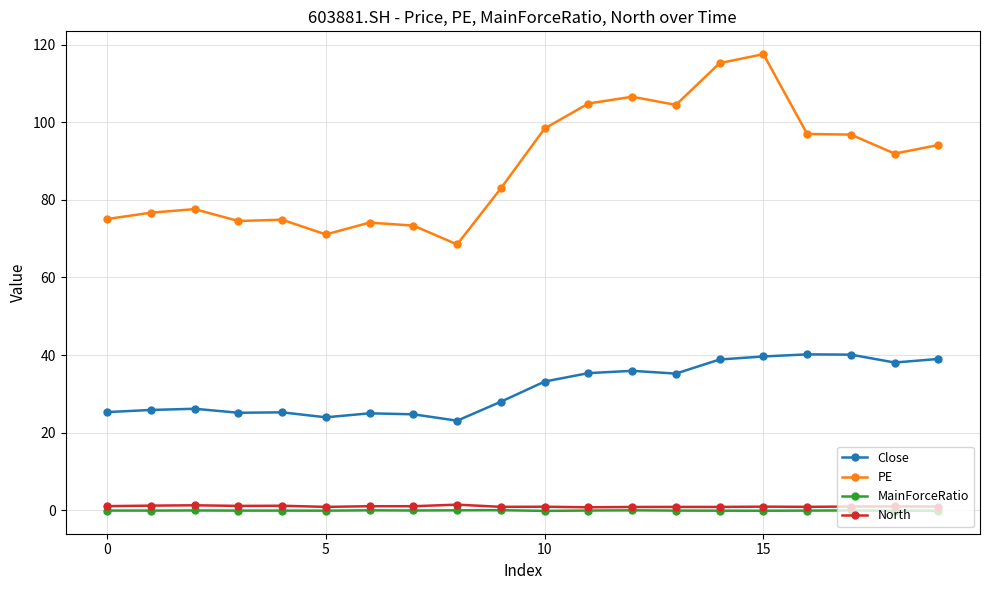

Which series has the largest range (max minus min)?

PE